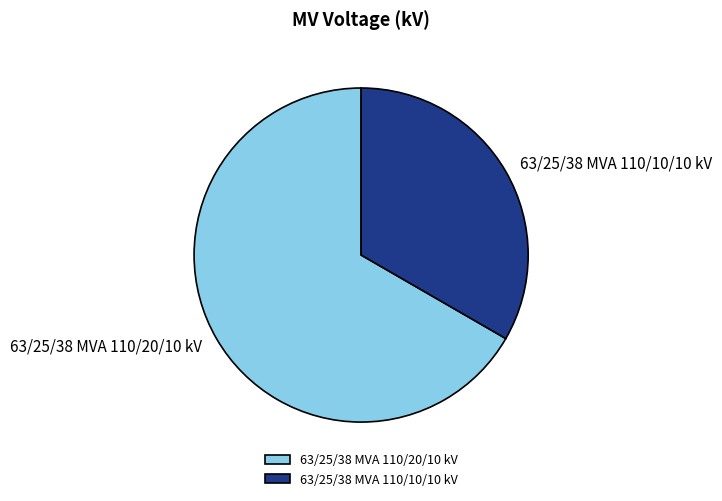

Does 63/25/38 MVA 110/10/10 kV represent more than half of the total?

No